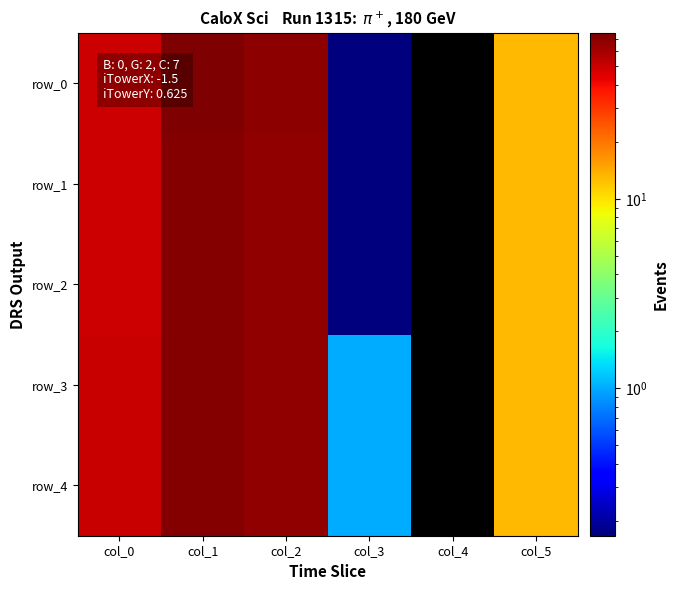

Which series has the largest total across all categories?

row_0